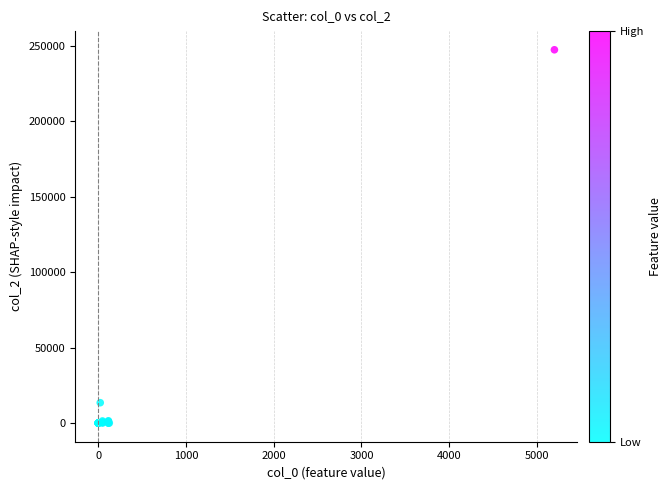

What Y value in the scatter plot is closest to 123750?

13500